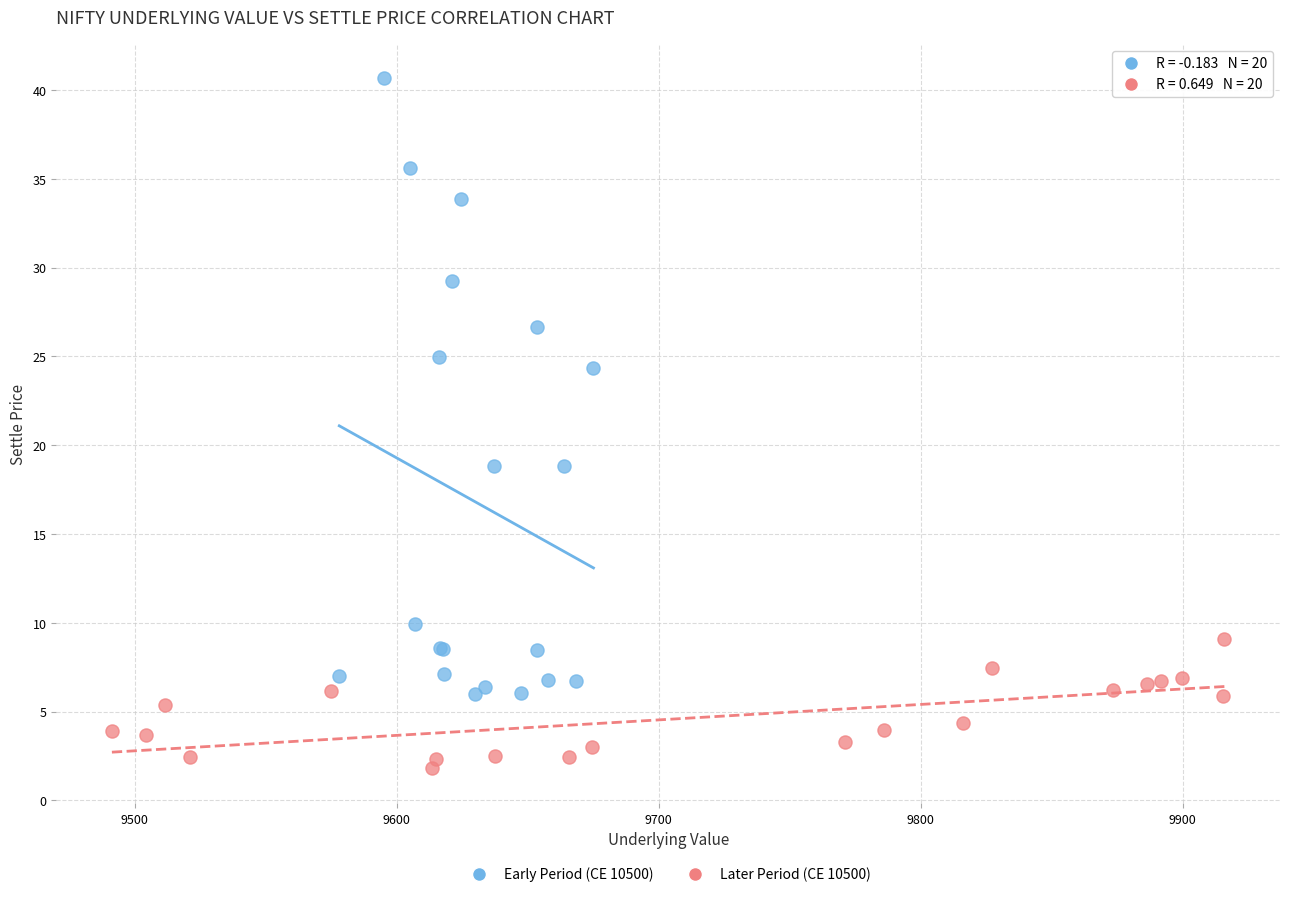

Which series contains the lowest Y value?

Later Period (CE 10500)